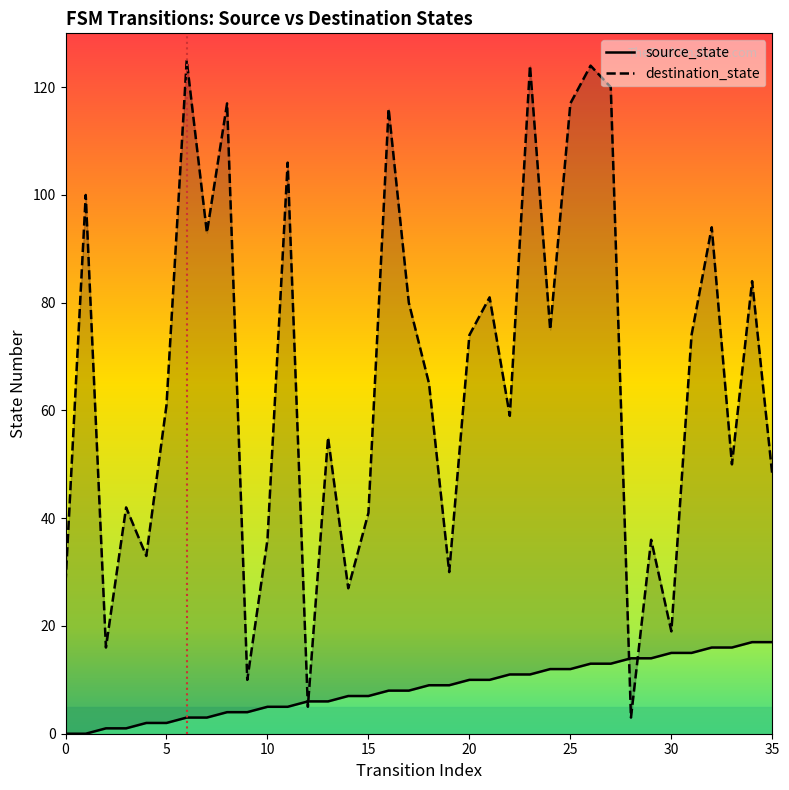

Between which two adjacent categories do source_state and destination_state first intersect?

11 and 12